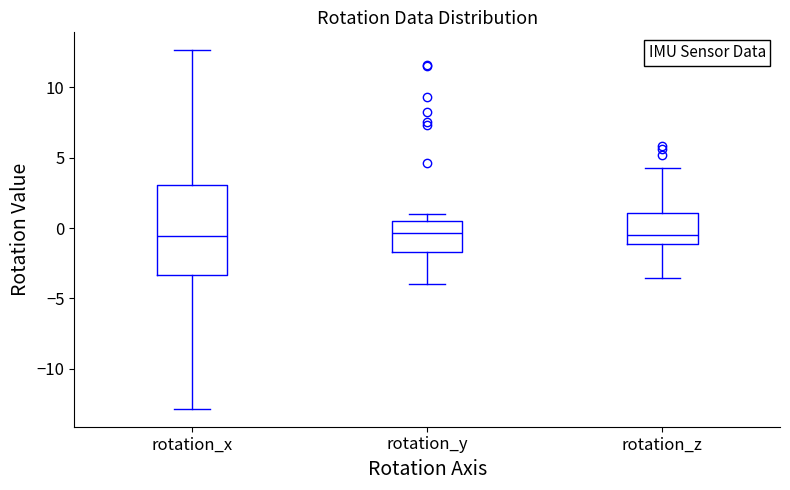

Where does the upper whisker of the box for rotation_z end on the y-axis? The values are not printed on the chart, so give them approximately, as read against the axis.

4.5